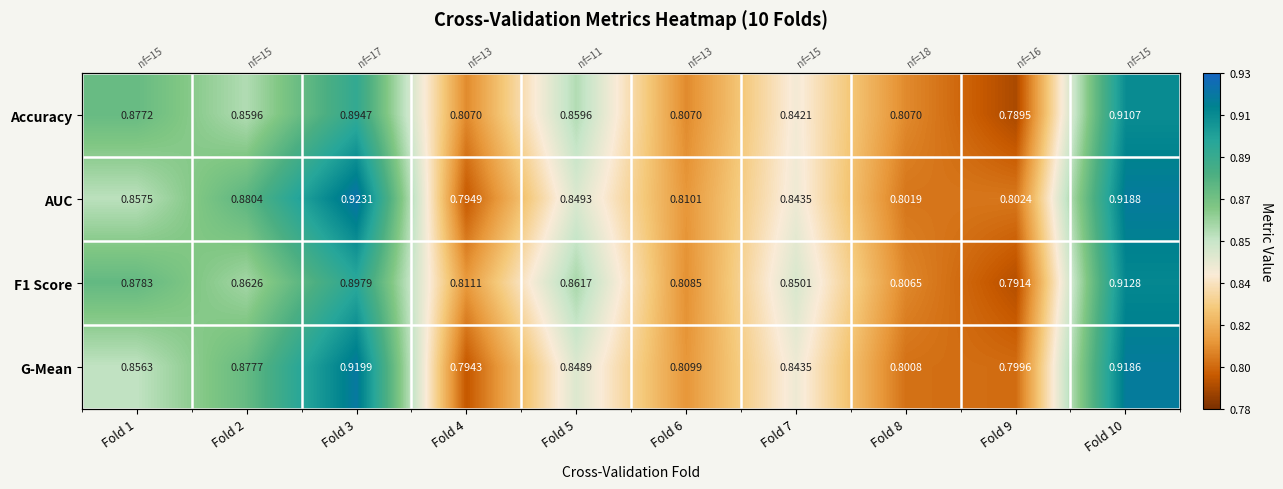

What is the average value of the G-Mean series?

0.8